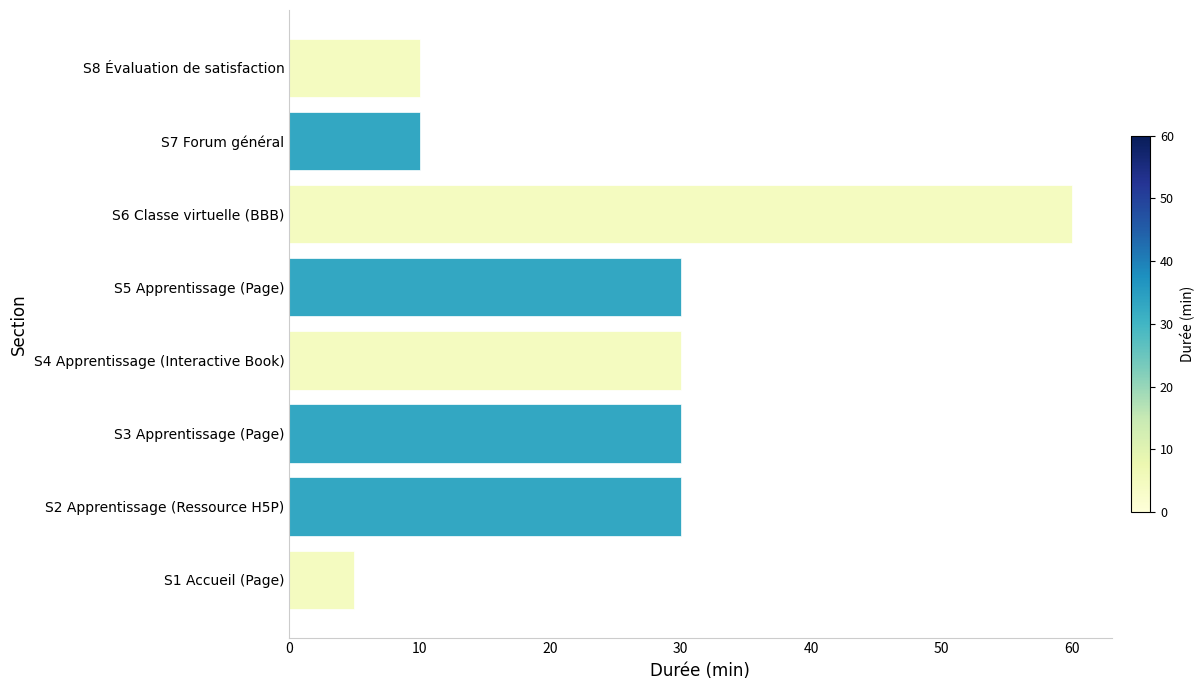

What is the sum of all values?

205